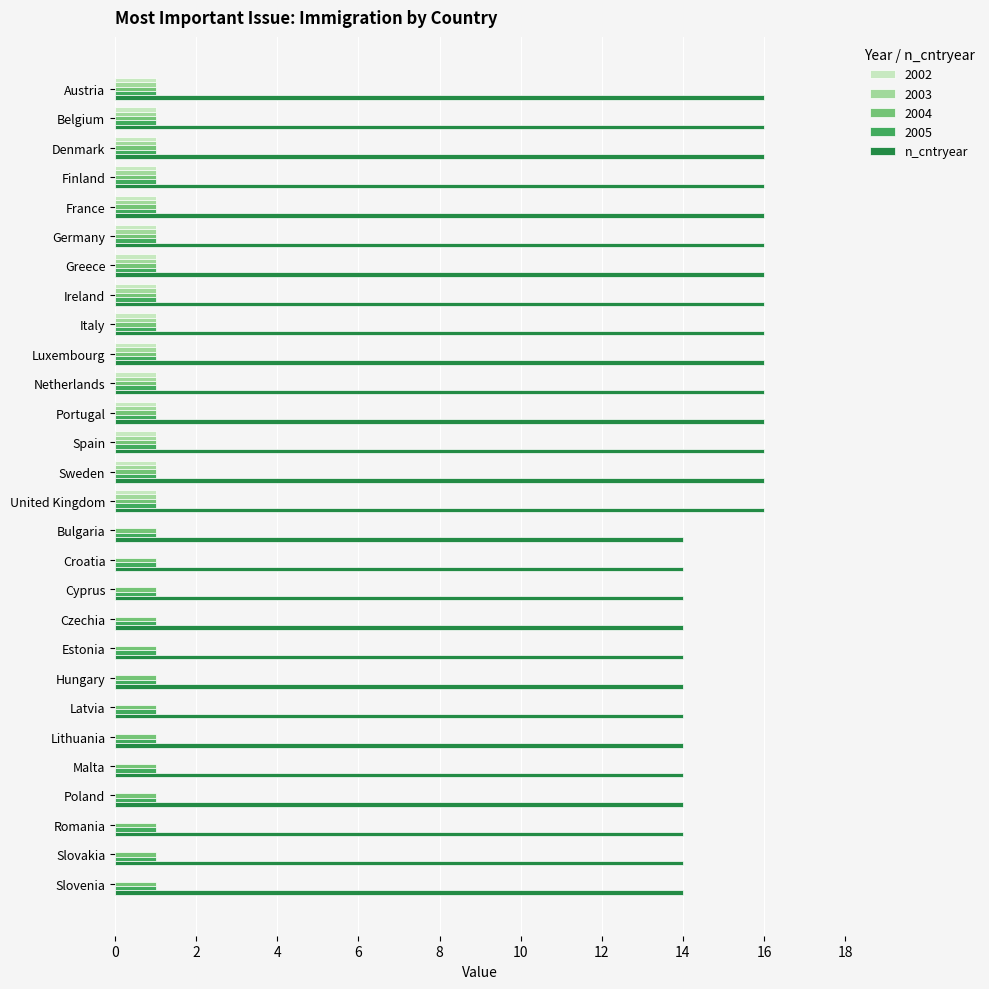

What is the maximum value shown in the chart?

16